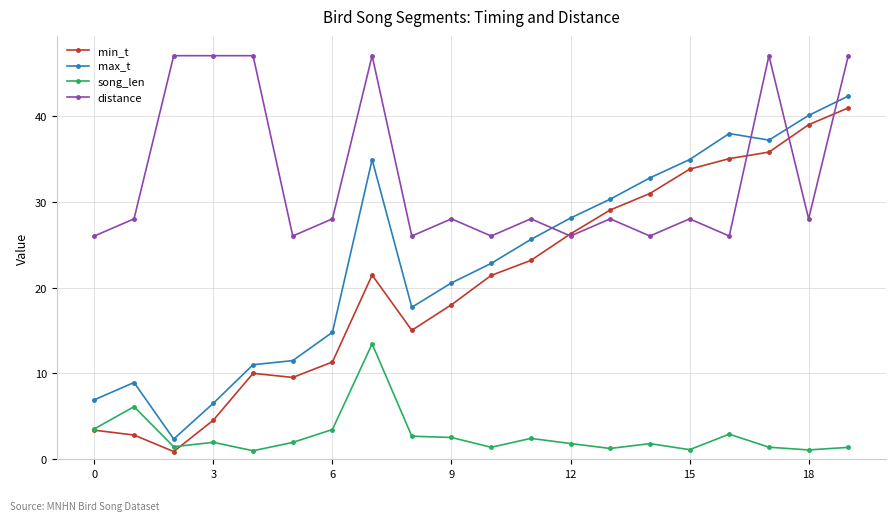

What is the highest value of the min_t series?

40.9